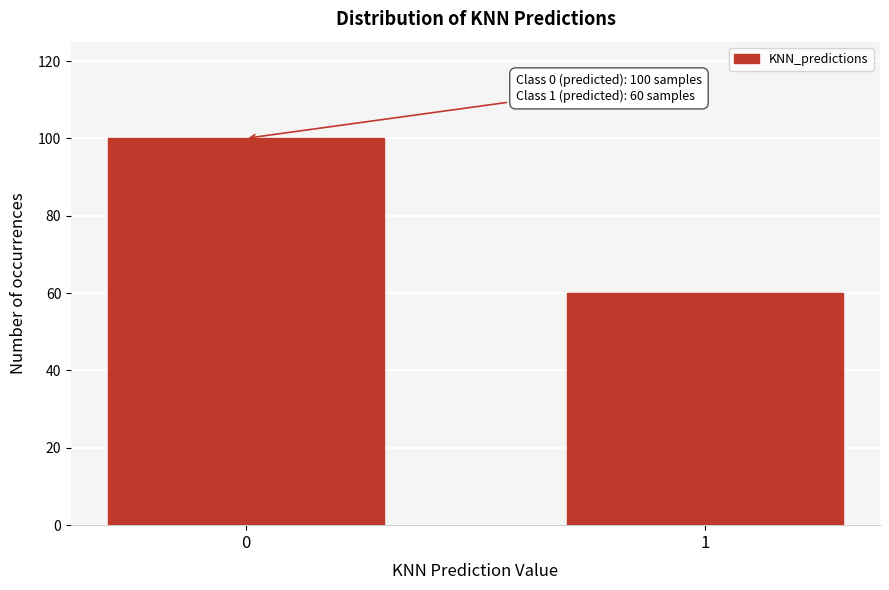

Reading left to right, extract all data points from this chart.

0=100	1=60